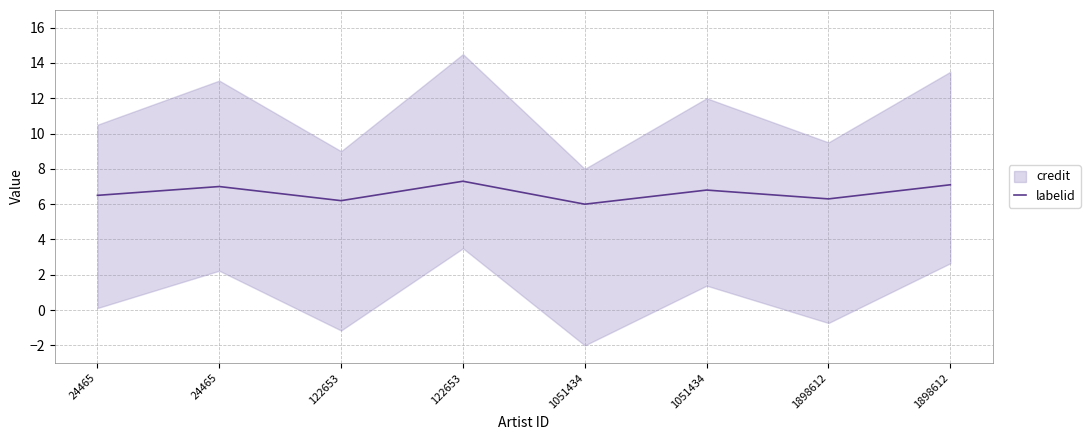

What is the sum of all values?

53.2